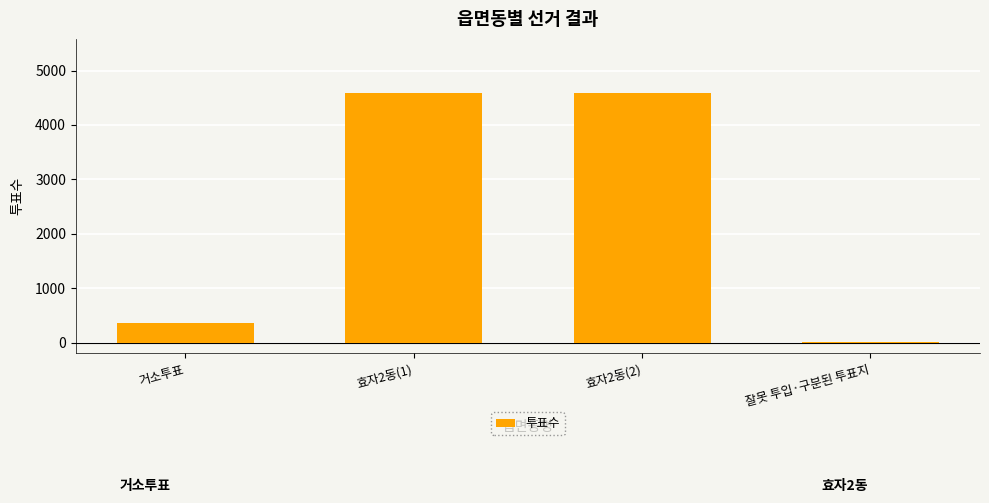

What is the maximum value shown in the chart?

4581